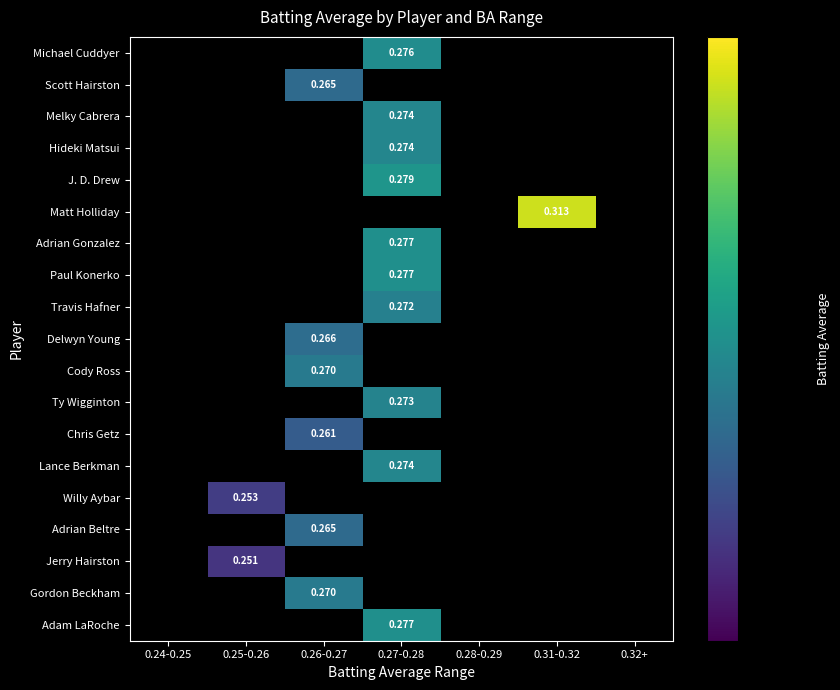

At which category is the sum across all series the highest?

0.27-0.28